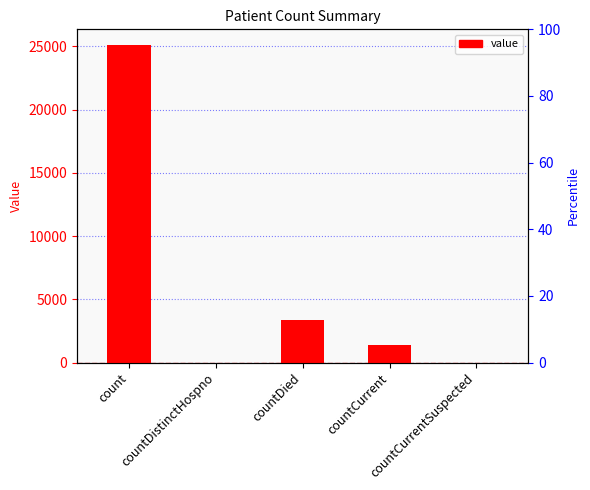

What is the average value?

5977